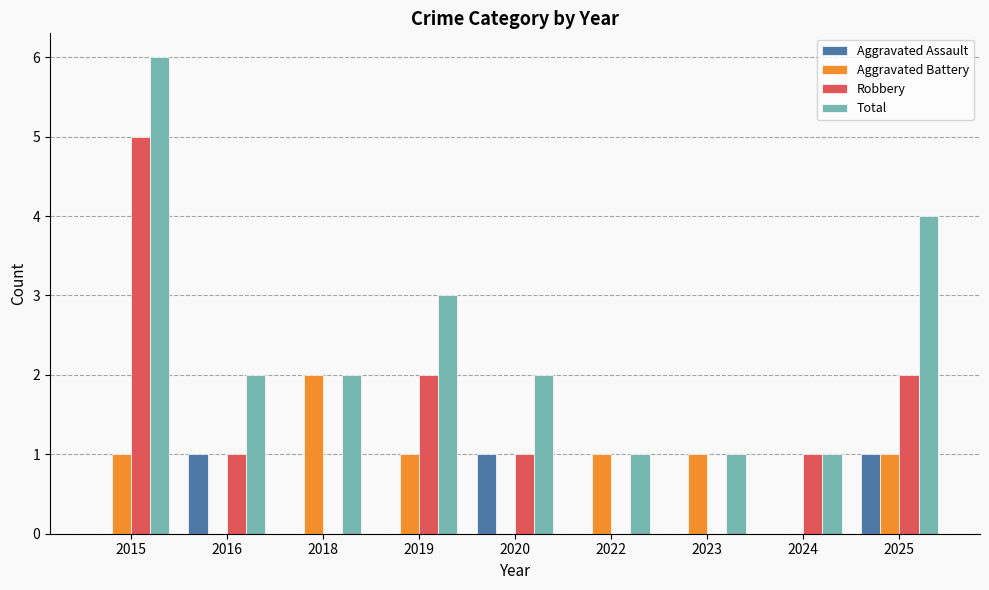

What is the maximum value shown in the chart?

6